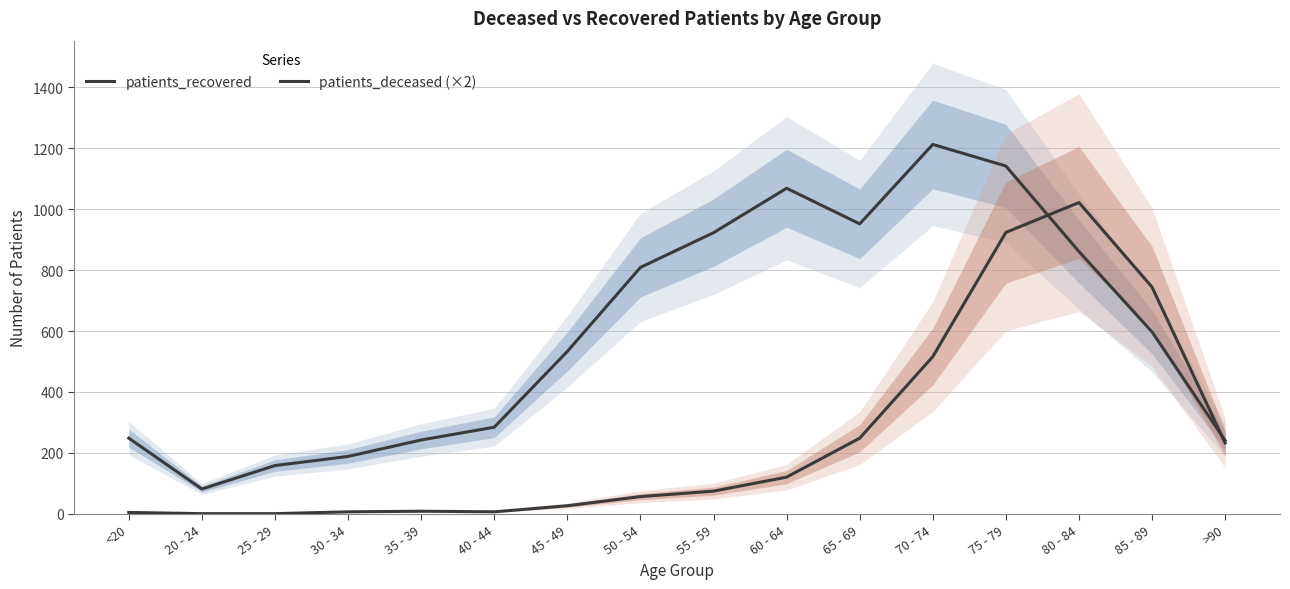

Which series changed the most between 55 - 59 and 75 - 79?

patients_deceased (×2)